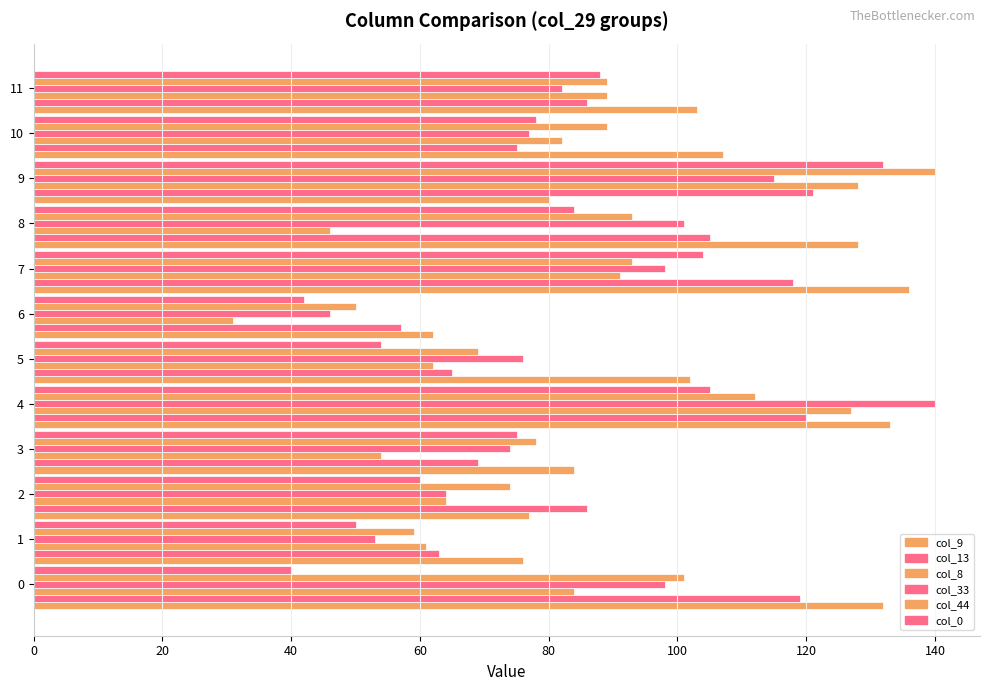

Reading right to left, list all the values displayed in this chart.

col_9: 103	107	80	128	136	62	102	133	84	77	76	132
col_13: 86	75	121	105	118	57	65	120	69	86	63	119
col_8: 89	82	128	46	91	31	62	127	54	64	61	84
col_33: 82	77	115	101	98	46	76	140	74	64	53	98
col_44: 89	89	140	93	93	50	69	112	78	74	59	101
col_0: 88	78	132	84	104	42	54	105	75	60	50	40